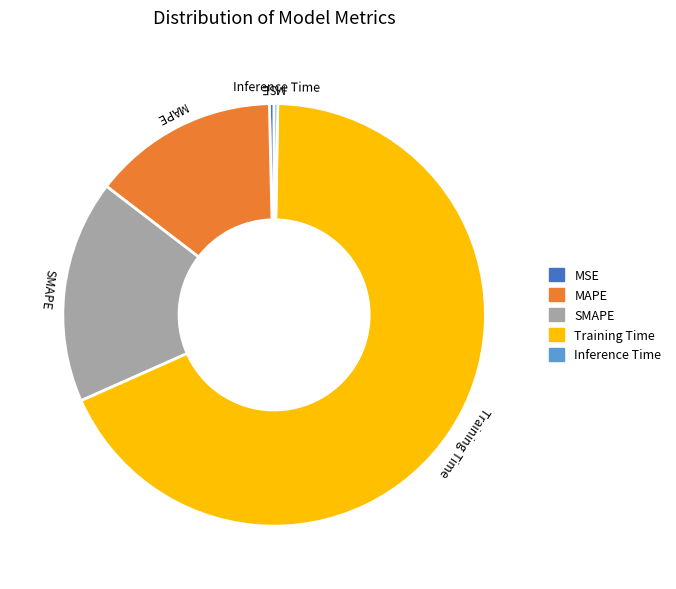

Is it true that MSE is 0% of the pie?

True